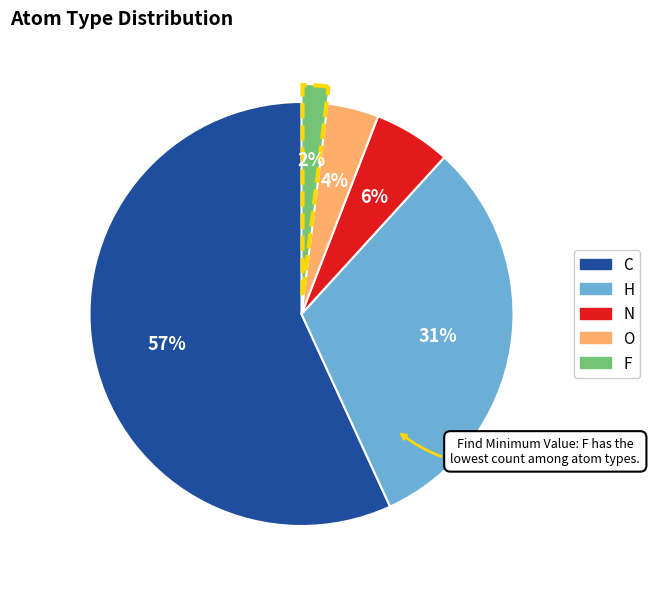

What is the majority slice?

C